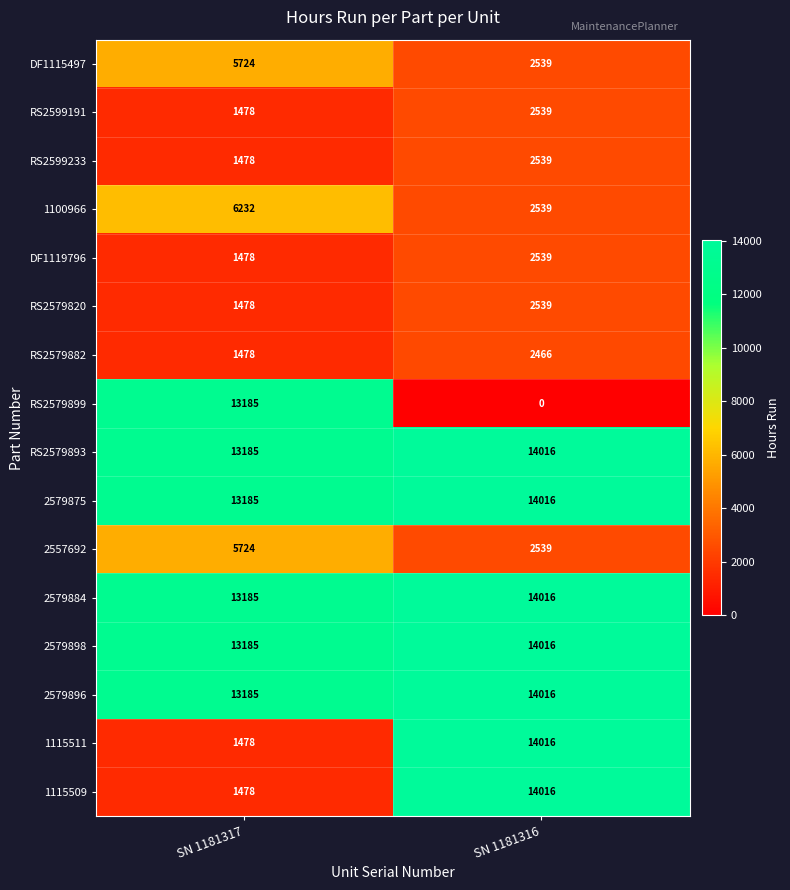

At which category does the chart reach its minimum across all series?

SN 1181316